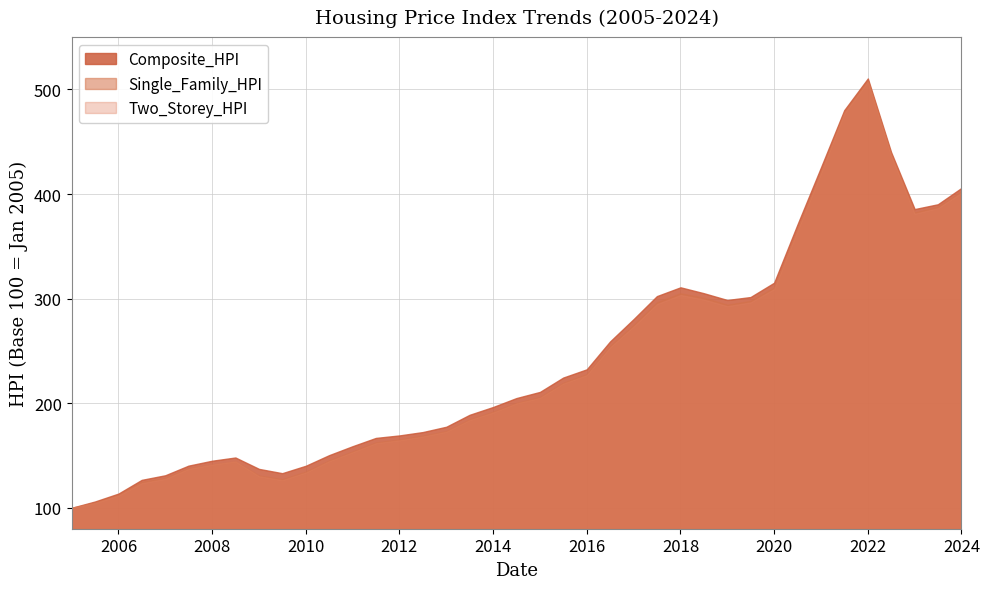

List the series in order of their overall mean, lowest first.

Two_Storey_HPI, Single_Family_HPI, Composite_HPI